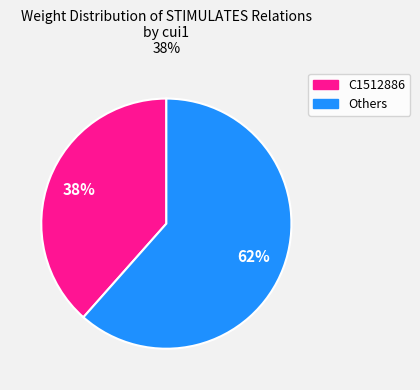

To the nearest percent, what is the average slice percentage?

50%